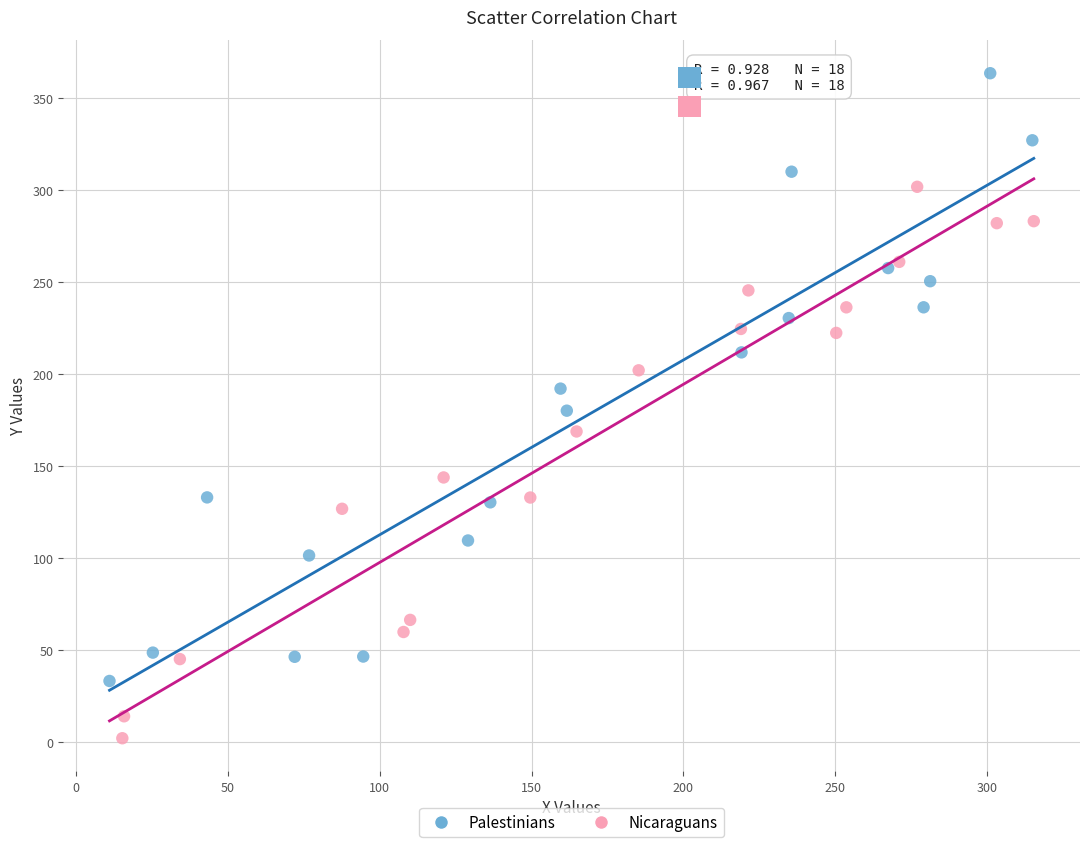

What are all the series names shown in the legend?

Palestinians, Nicaraguans